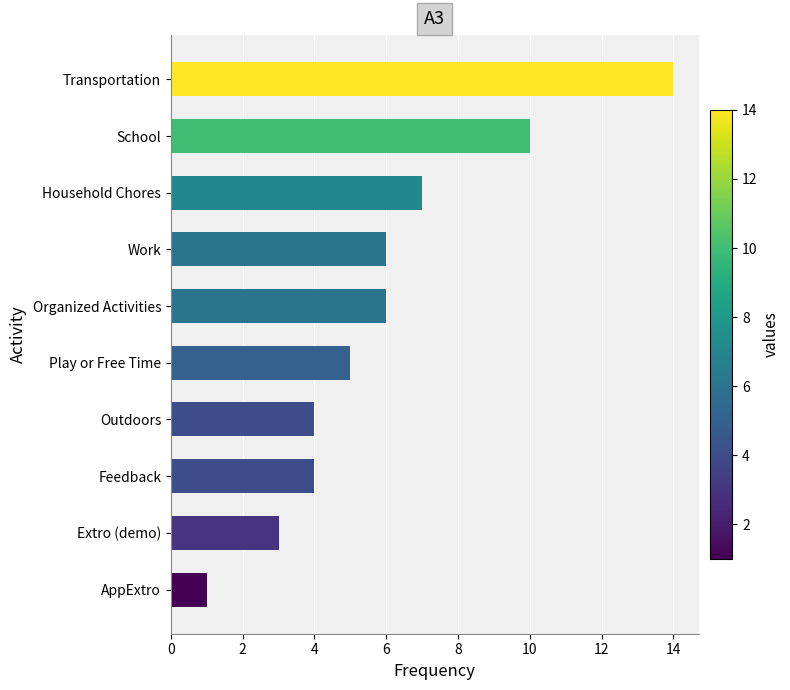

Read the value at Work.

6